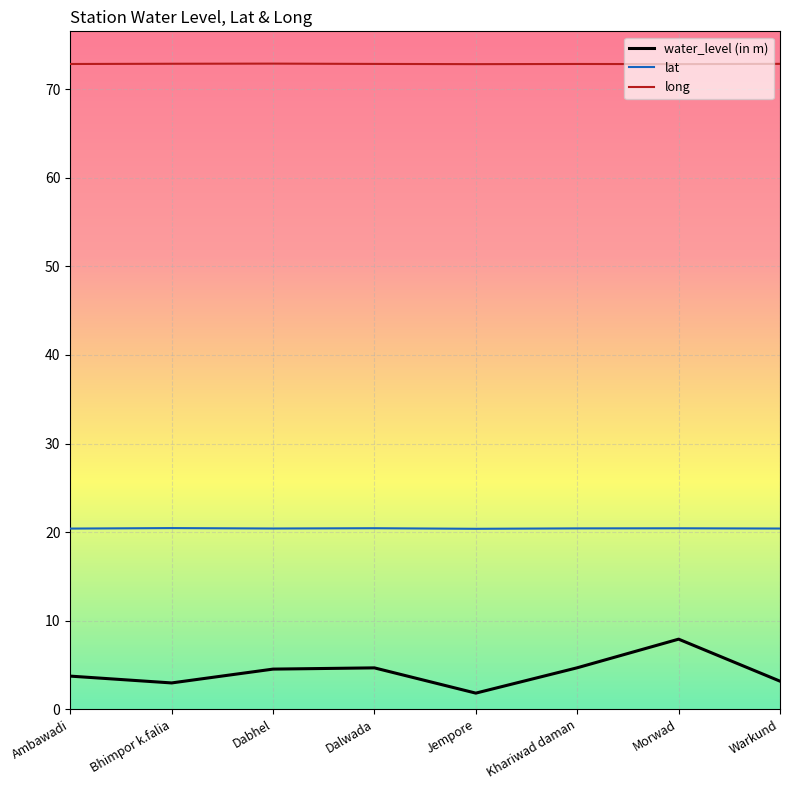

True or false: long and water_level (in m) intersect in this chart.

False